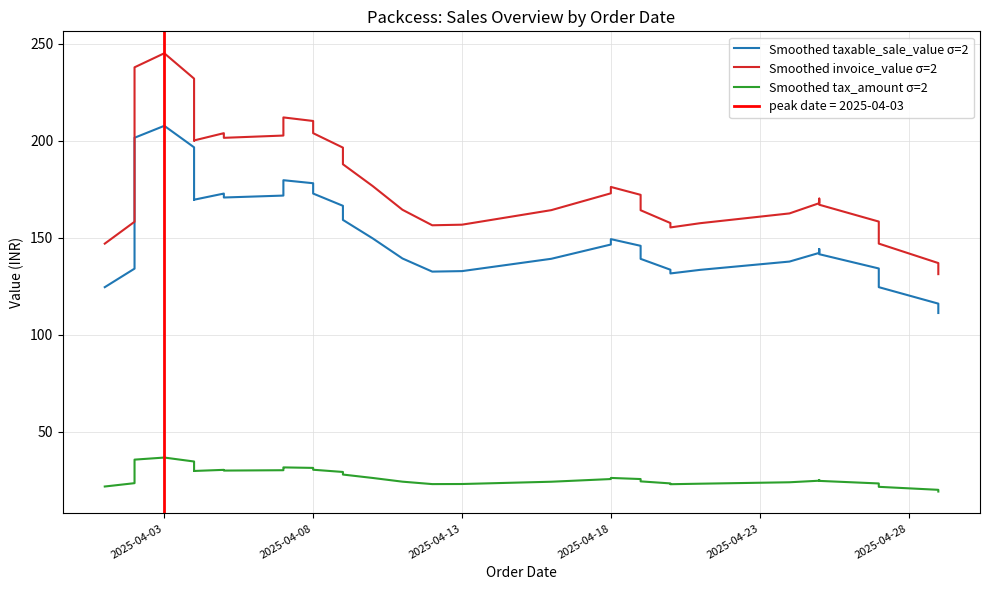

True or false: Smoothed tax_amount σ=2 and Smoothed invoice_value σ=2 cross at least once.

False